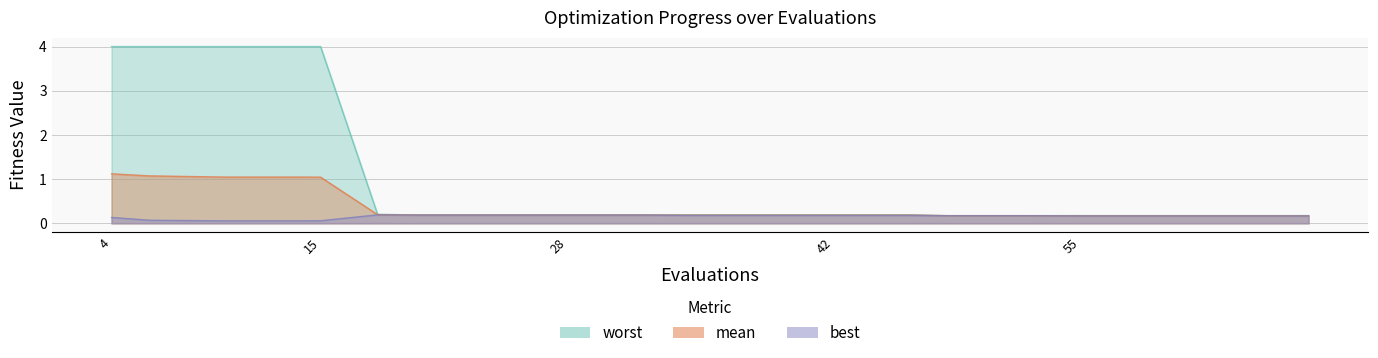

The best series shows 0.2 at 48. True or false?

True